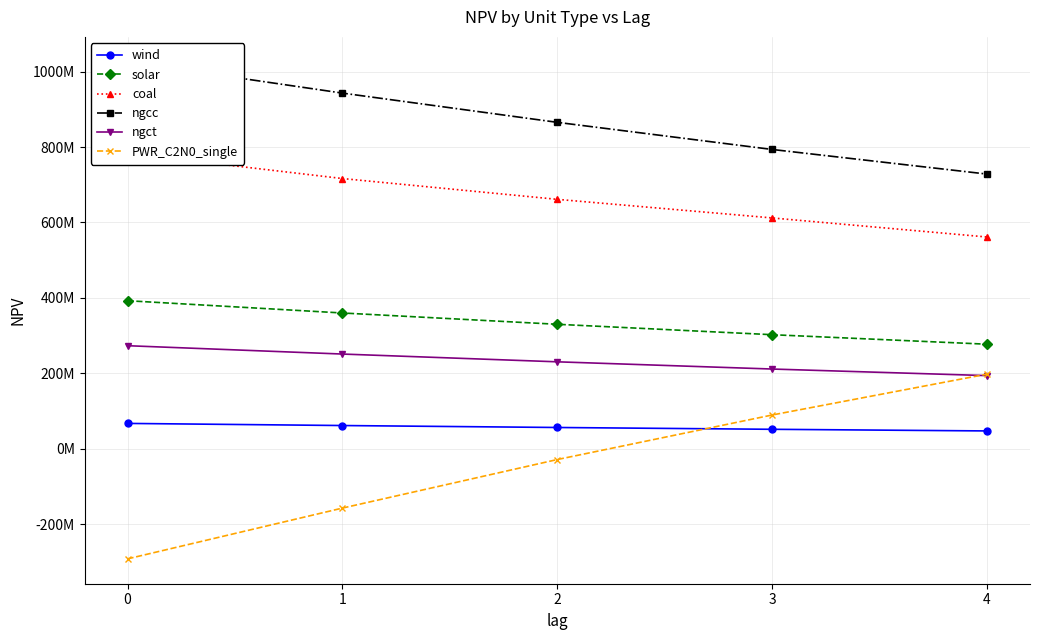

Reading left to right, transcribe all the data shown in this chart.

wind: 0=67557607.9	1=61955790.9	2=56766133.9	3=51974429.9	4=47624777.1
solar: 0=392713597.3	1=360198108.6	2=330242138.2	3=302656714.8	4=277448592.7
coal: 0=783353988.0	1=716489581.7	2=661357386.1	3=612079338.9	4=561540677.9
ngcc: 0=1026002527.1	1=942917110.8	2=865424781.8	3=793543165.6	4=728313573.7
ngct: 0=273490632.7	1=251378037.3	2=230806892.4	3=211672086.2	4=194237855.5
PWR_C2N0_single: 0=-291398105.4	1=-156867773.3	2=-28191974.1	3=89859217.7	4=198163063.5